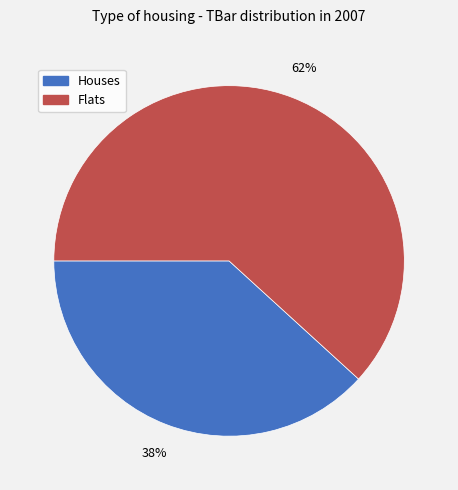

To the nearest percent, what is the difference between the largest and smallest slice percentages?

24%